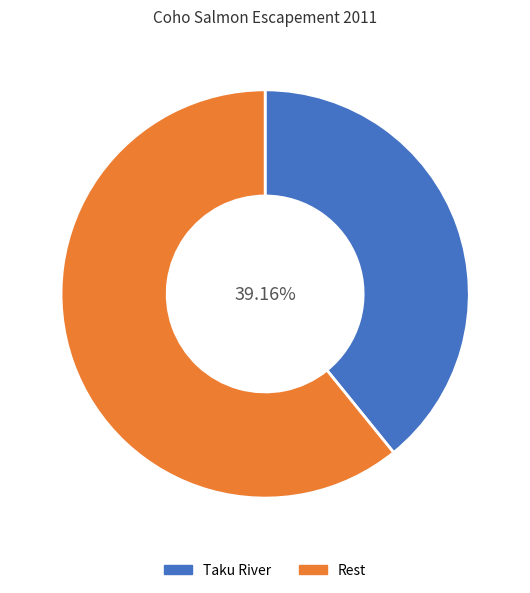

Is Taku River the majority of the pie?

No